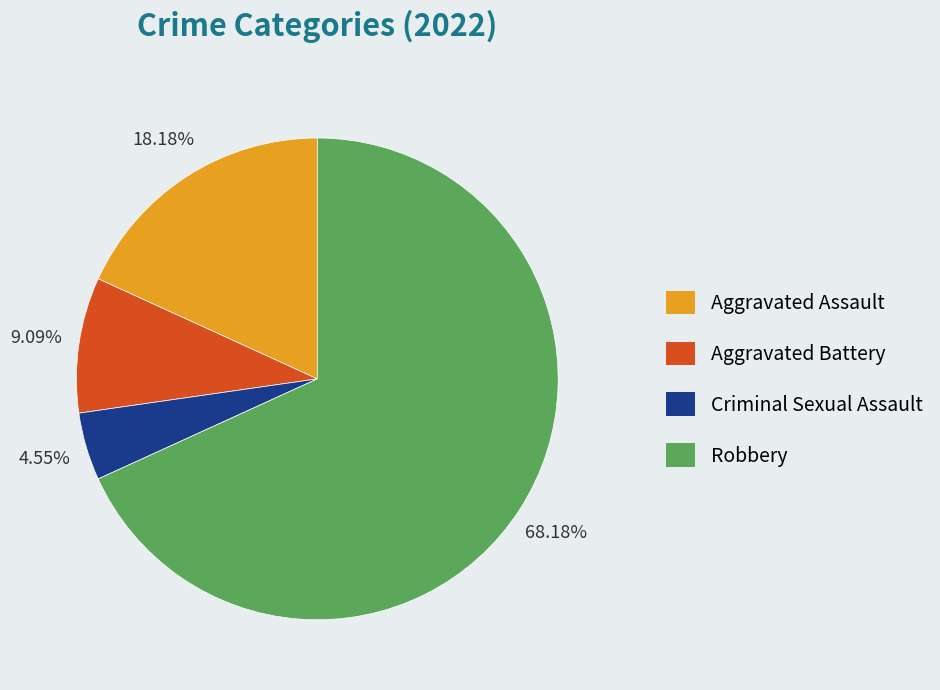

To the nearest percent, what percentage of the pie is Criminal Sexual Assault?

5%